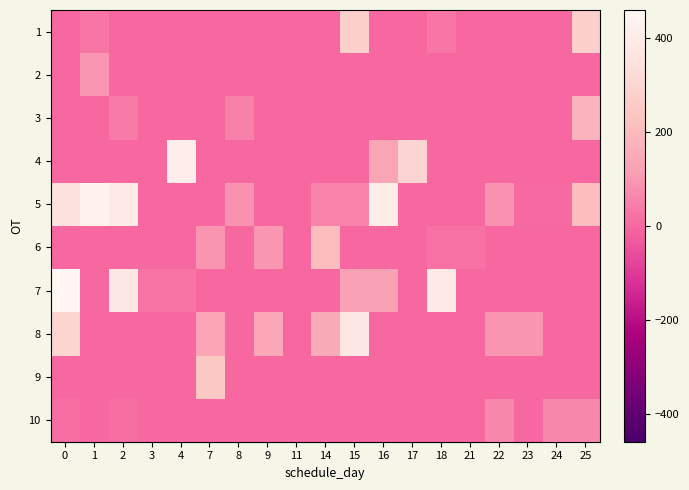

Reading right to left, list all the values displayed in this chart.

1: 25=275	24=0	23=0	22=0	21=0	18=30	17=0	16=0	15=275	14=0	11=0	9=0	8=0	7=0	4=0	3=0	2=0	1=30	0=0
2: 25=0	24=0	23=0	22=0	21=0	18=0	17=0	16=0	15=0	14=0	11=0	9=0	8=0	7=0	4=0	3=0	2=0	1=99	0=0
3: 25=177	24=0	23=0	22=0	21=0	18=0	17=0	16=0	15=0	14=0	11=0	9=0	8=52	7=0	4=0	3=0	2=39	1=0	0=0
4: 25=0	24=0	23=0	22=0	21=0	18=0	17=296	16=135	15=0	14=0	11=0	9=0	8=0	7=0	4=409	3=0	2=0	1=0	0=0
5: 25=206	24=6	23=6	22=88	21=0	18=0	17=0	16=404	15=58	14=58	11=0	9=0	8=87	7=0	4=0	3=0	2=391	1=433	0=348
6: 25=0	24=0	23=0	22=0	21=21	18=21	17=0	16=0	15=0	14=206	11=0	9=97	8=0	7=94	4=0	3=0	2=0	1=0	0=0
7: 25=0	24=0	23=0	22=0	21=0	18=391	17=0	16=124	15=124	14=0	11=0	9=0	8=0	7=0	4=27	3=27	2=381	1=0	0=499
8: 25=0	24=0	23=92	22=92	21=0	18=0	17=0	16=0	15=380	14=151	11=0	9=142	8=0	7=135	4=0	3=0	2=0	1=0	0=300
9: 25=0	24=0	23=0	22=0	21=0	18=0	17=0	16=0	15=0	14=0	11=0	9=0	8=0	7=242	4=0	3=0	2=0	1=0	0=0
10: 25=68	24=68	23=0	22=68	21=0	18=0	17=0	16=0	15=0	14=0	11=0	9=0	8=0	7=0	4=0	3=0	2=13	1=0	0=13